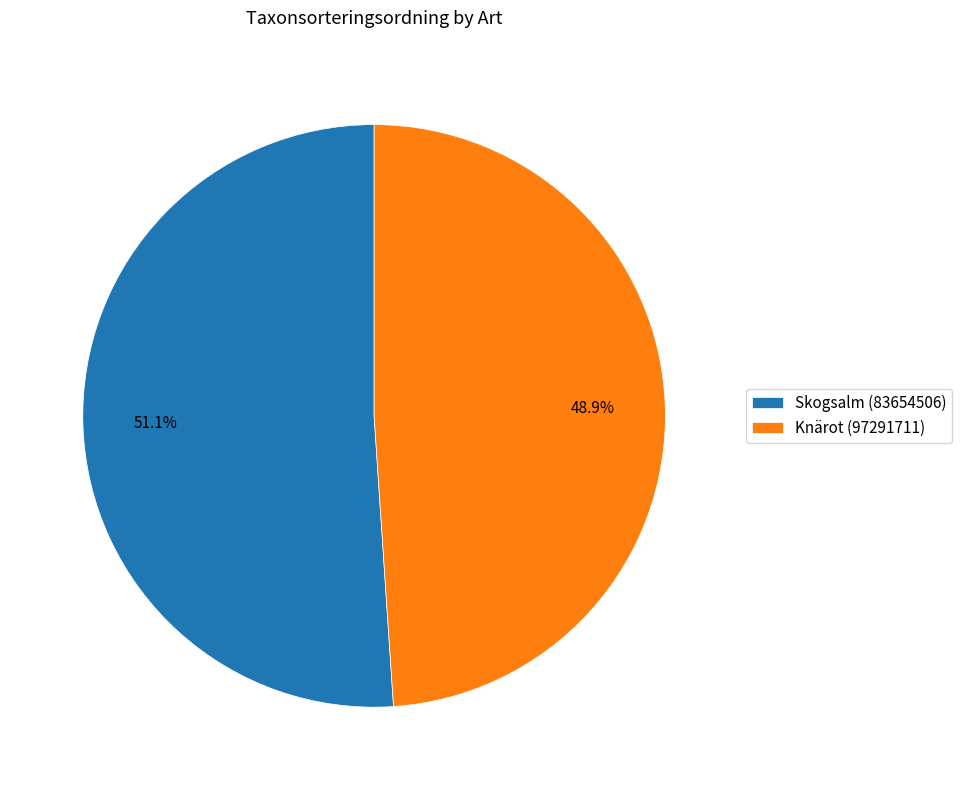

Do Knärot (97291711) and Skogsalm (83654506) together represent more than half of the pie?

Yes